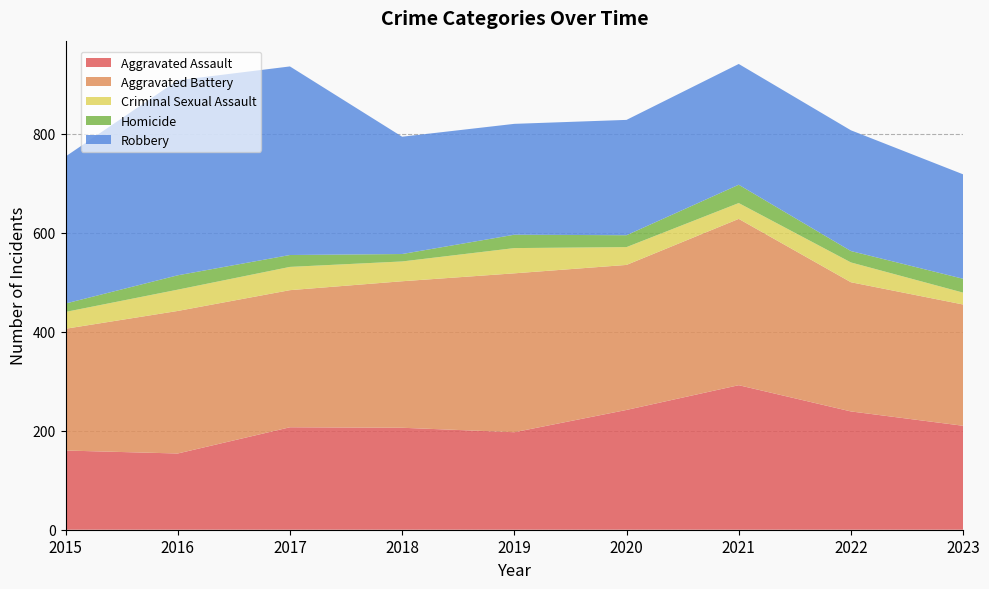

Reading left to right, list all the values displayed in this chart.

Aggravated Assault: 2015=160	2016=154	2017=207	2018=206	2019=197	2020=242	2021=292	2022=239	2023=210
Aggravated Battery: 2015=246	2016=288	2017=277	2018=296	2019=321	2020=293	2021=336	2022=261	2023=245
Criminal Sexual Assault: 2015=34	2016=43	2017=47	2018=40	2019=51	2020=36	2021=32	2022=40	2023=24
Homicide: 2015=17	2016=29	2017=24	2018=15	2019=27	2020=24	2021=37	2022=23	2023=28
Robbery: 2015=297	2016=394	2017=381	2018=237	2019=224	2020=233	2021=244	2022=244	2023=211